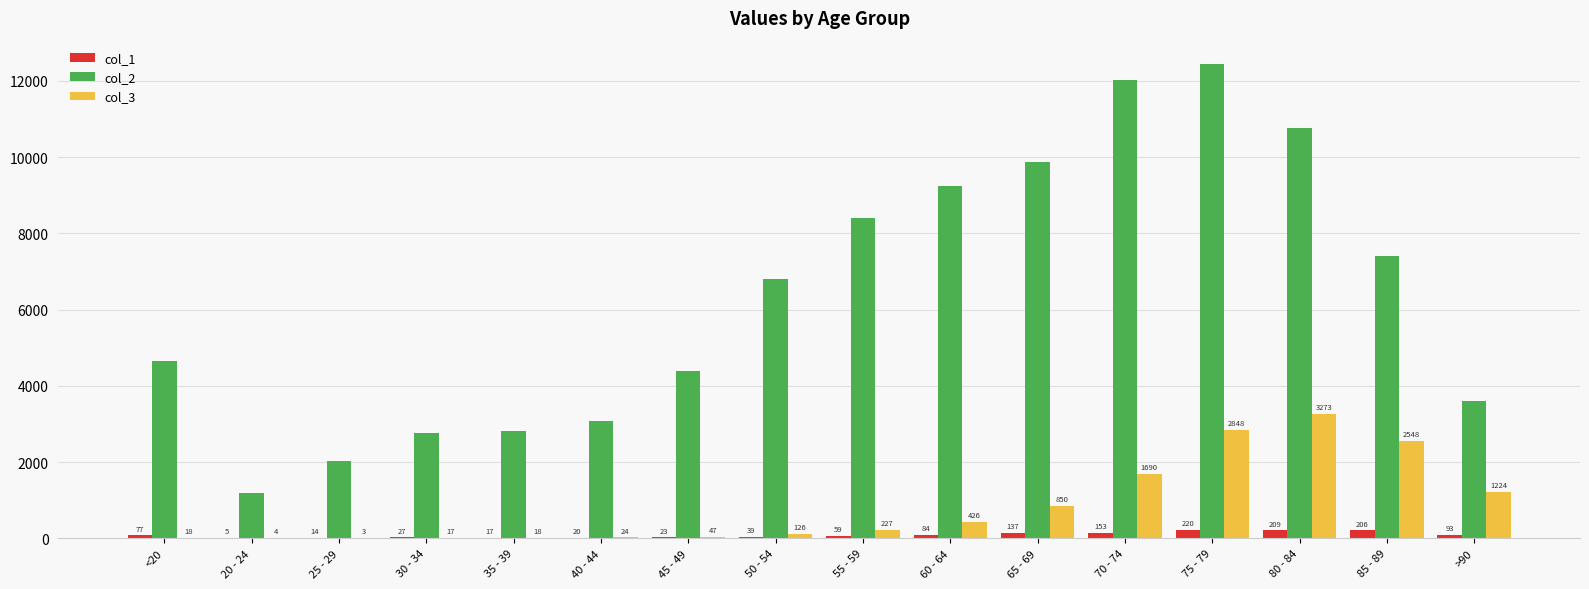

What is the difference between the col_3 values at 45 - 49 and 75 - 79?

2801